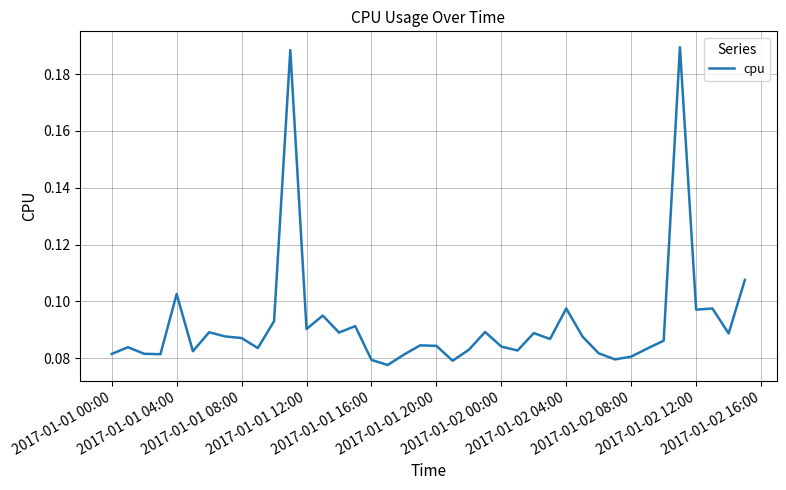

What is the maximum value shown in the chart?

0.2